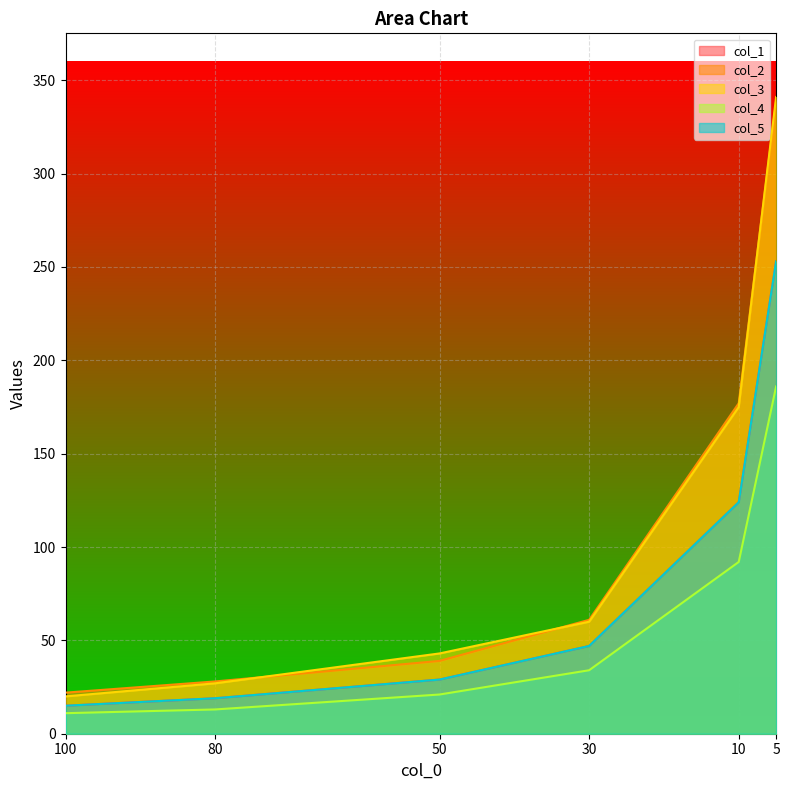

What are all the series names shown in the legend?

col_1, col_2, col_3, col_4, col_5